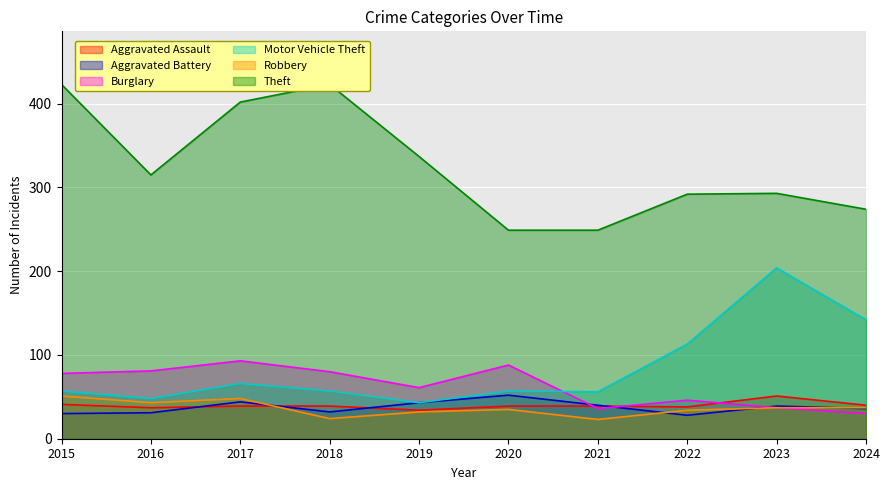

Which series has the largest total across all categories?

Theft